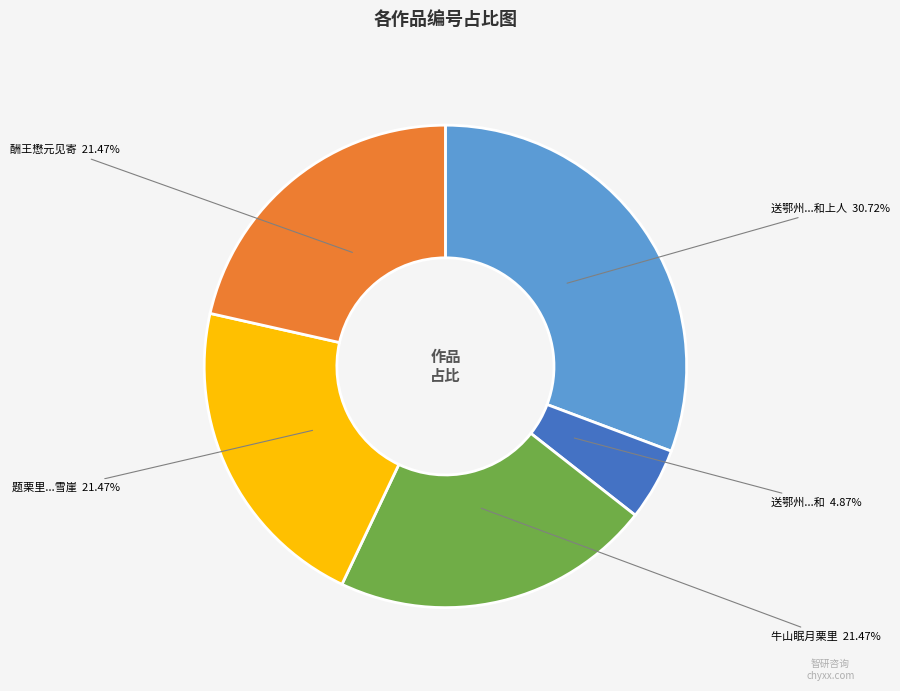

What is the largest slice in the pie chart?

送鄂州...和上人